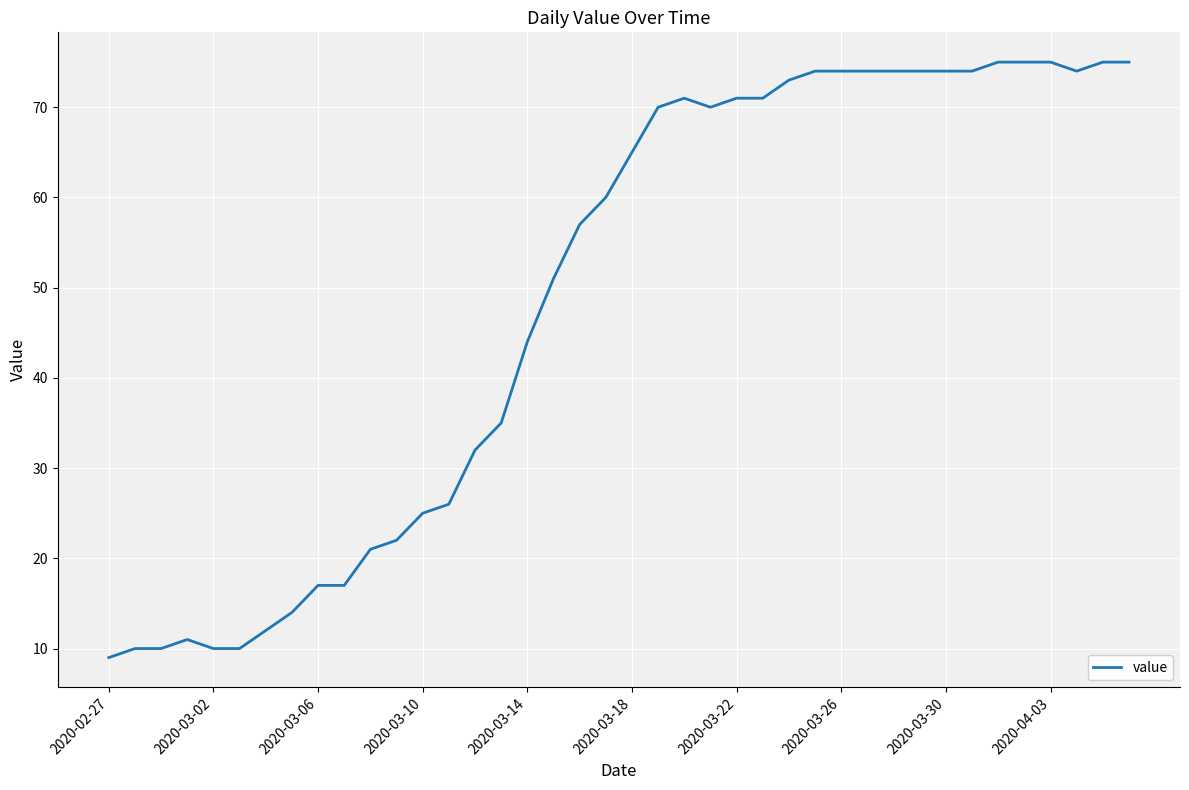

What is the smallest value displayed?

9